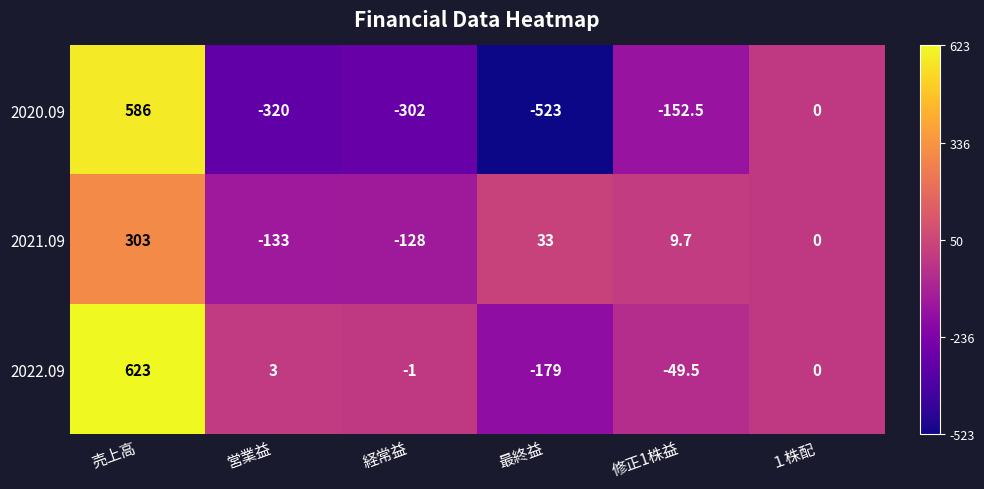

What is the average value of the 2020.09 series?

-118.6